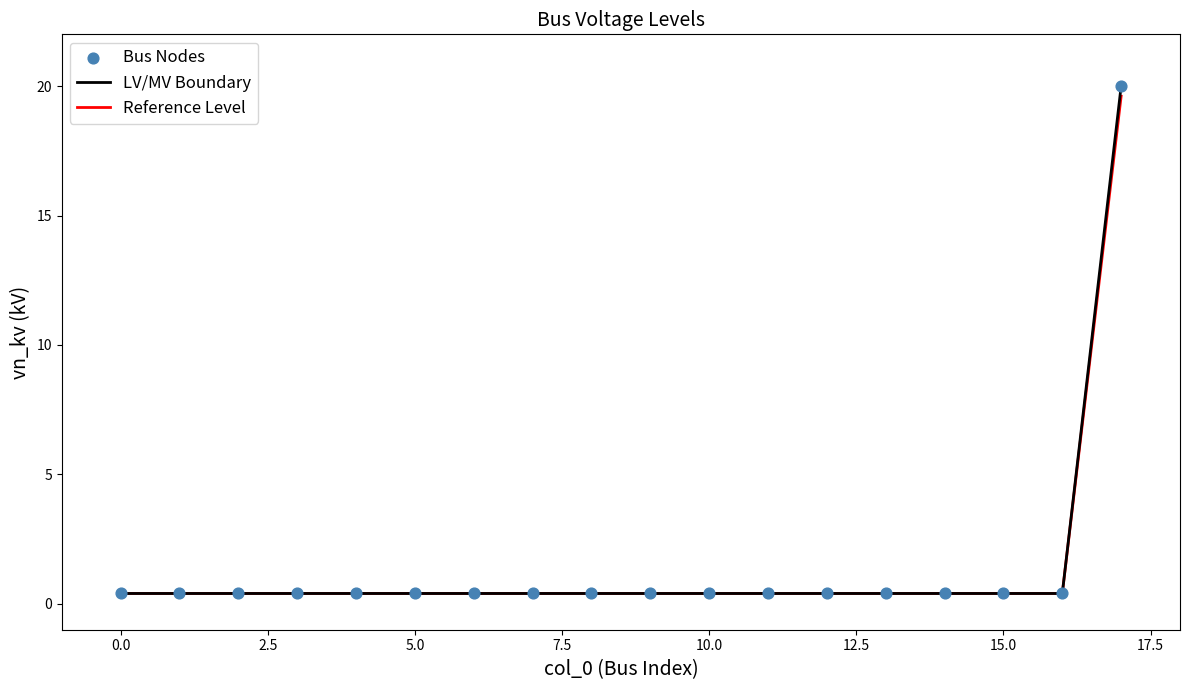

Which series has the widest spread of values?

LV/MV Boundary